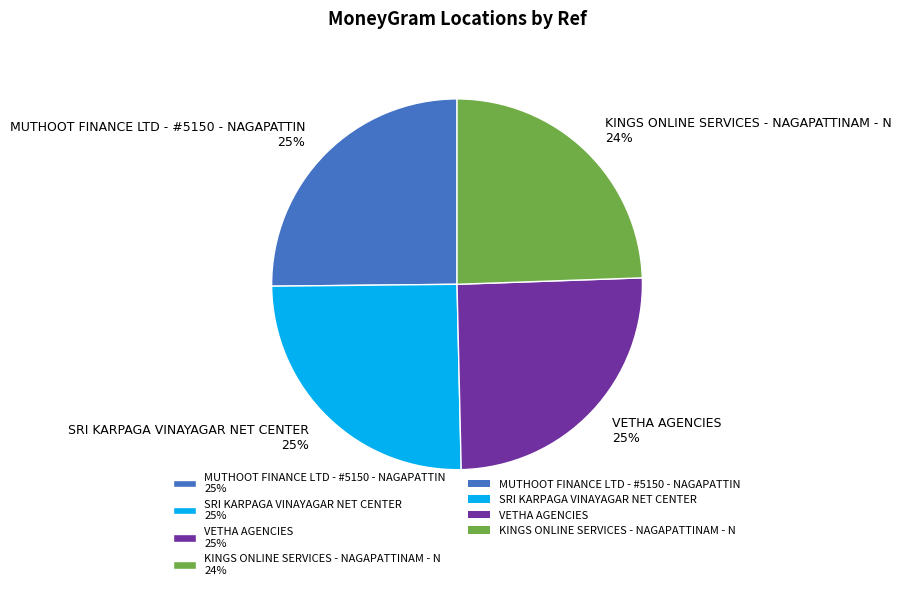

The VETHA AGENCIES slice represents 38% of the pie. True or false?

False